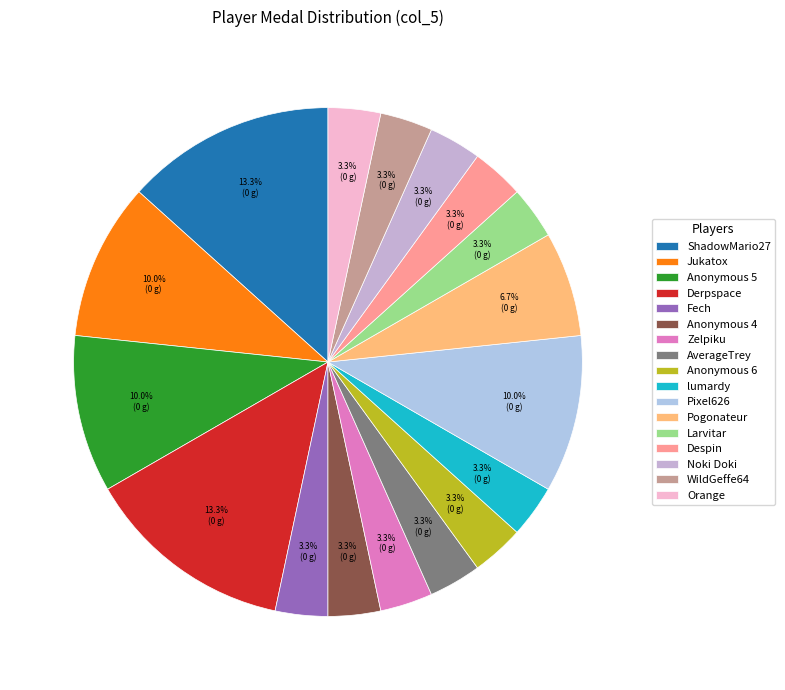

To the nearest percent, what is the combined percentage of Pixel626 and Jukatox?

20%